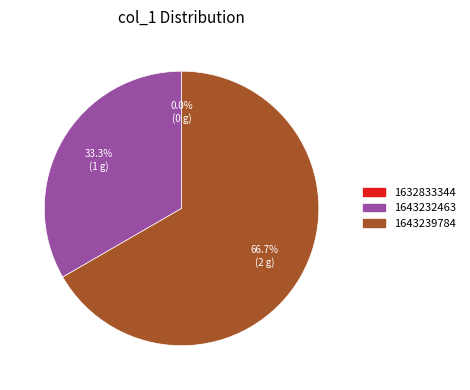

Which slice is the largest?

1643239784